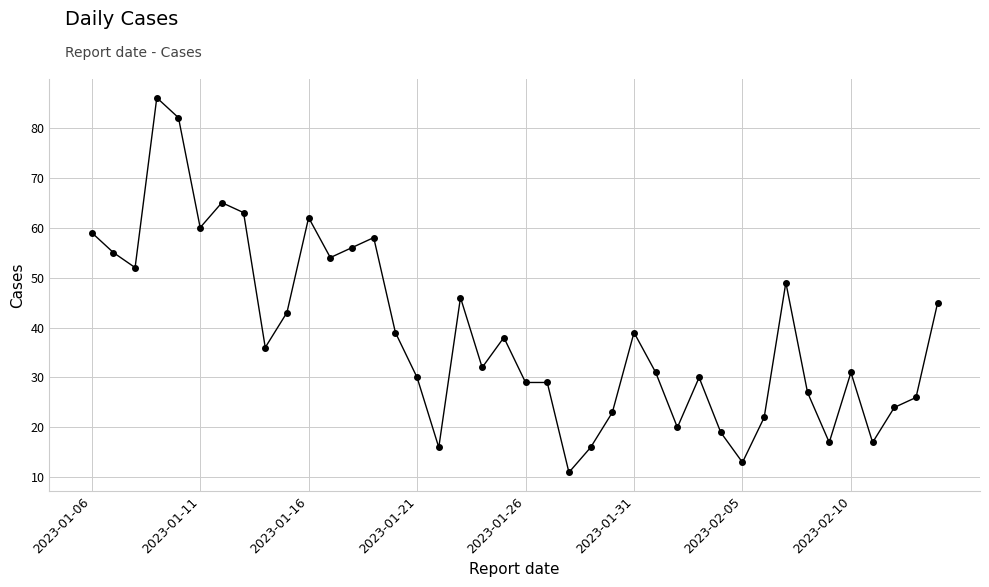

True or false: there are more than 1 points higher than both neighbors.

True